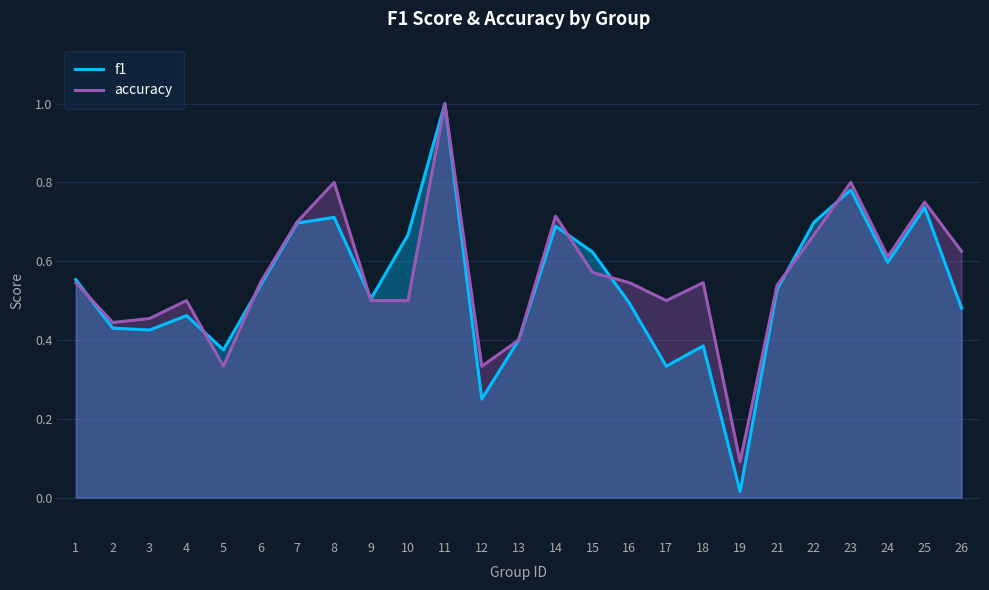

Which has a higher value, 5 or 18?

18